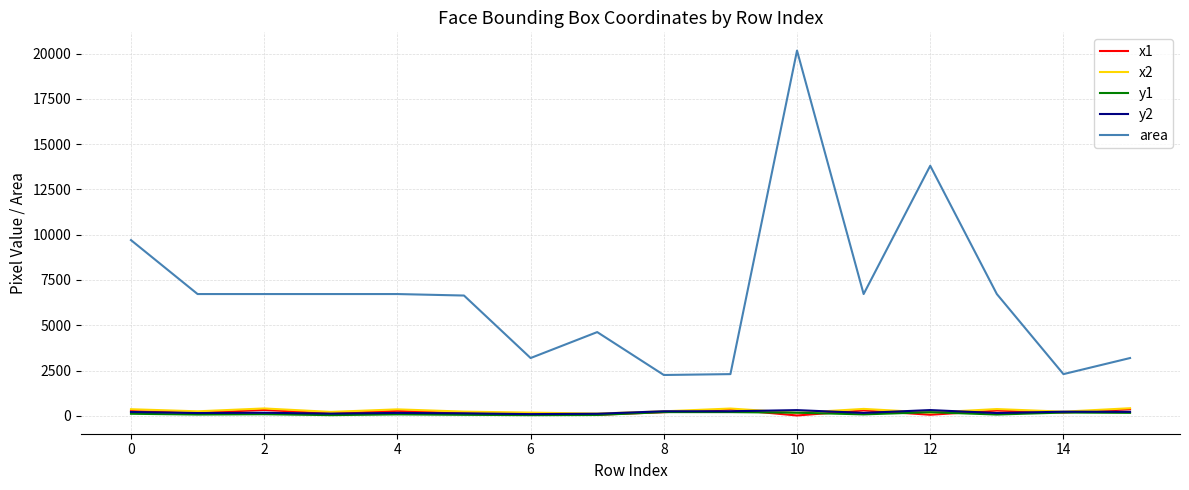

Which series has the largest range (max minus min)?

area